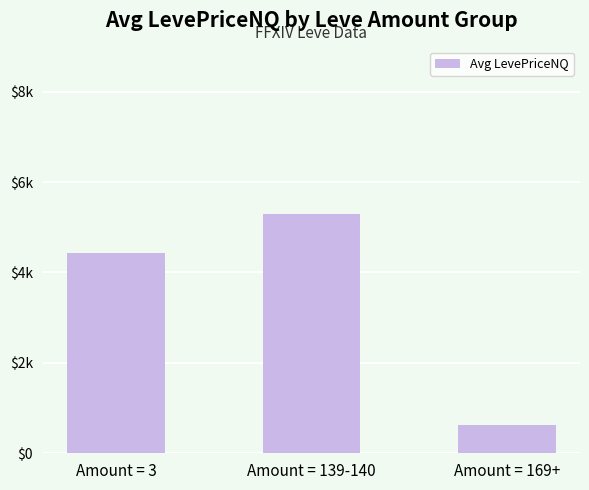

List the labels in order of value, largest first.

Amount = 139-140, Amount = 3, Amount = 169+